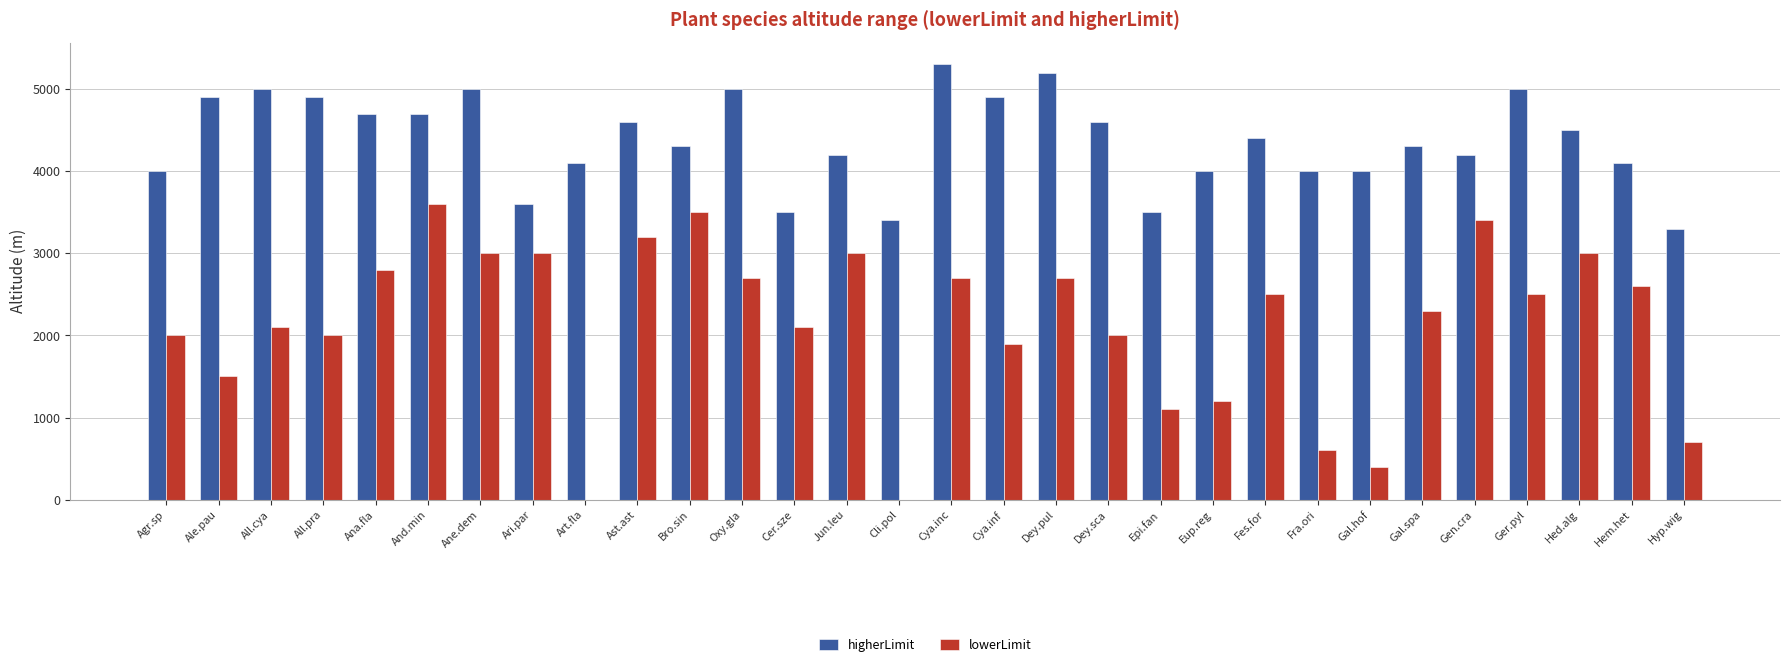

What is the sum of the higherLimit values at Fra.ori and And.min?

8700